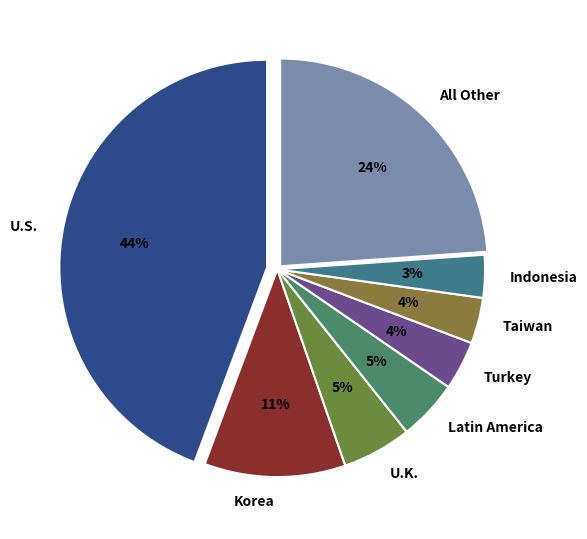

Does Latin America account for over 50% of the chart?

No